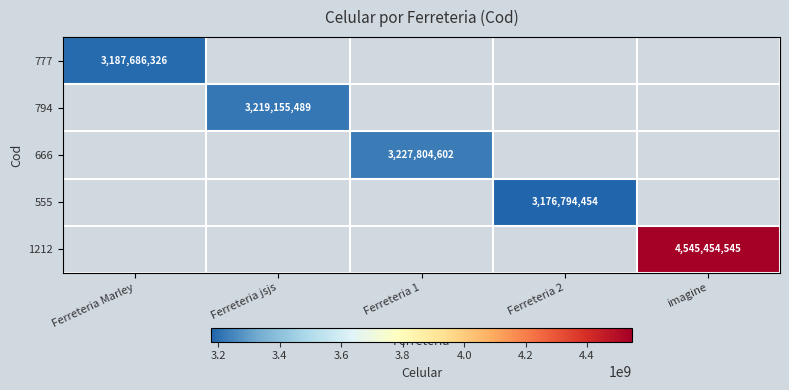

Which category has the highest value across all series?

imagine